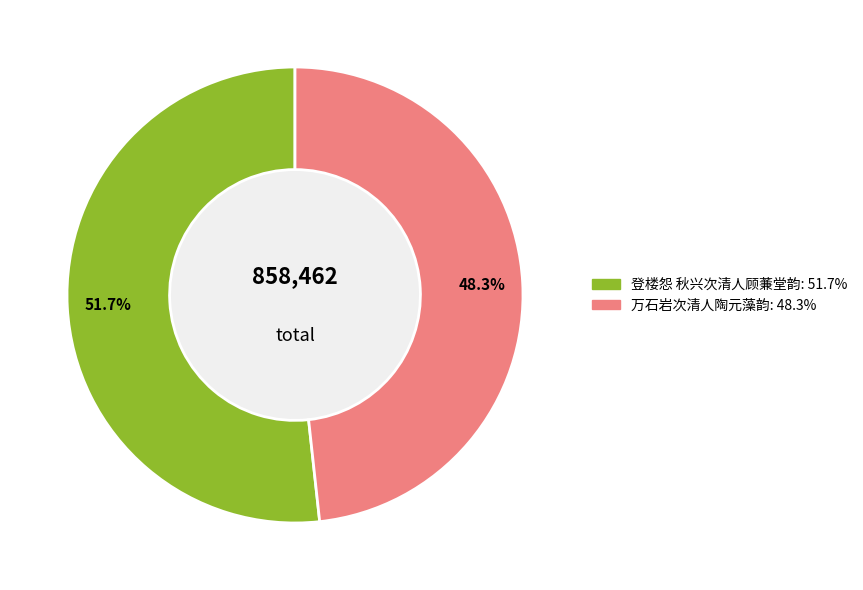

Is it true that 万石岩次清人陶元藻韵 is 48% of the pie?

True